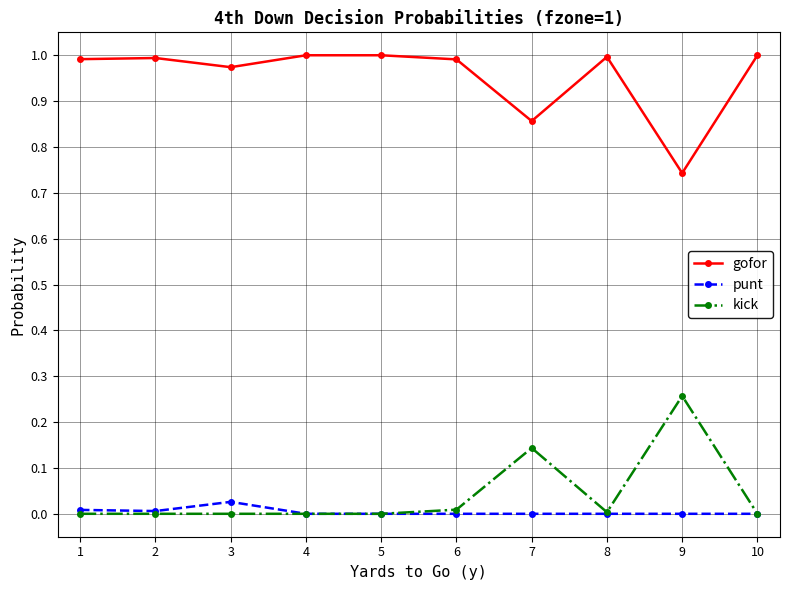

The value of punt at 8 is 0.0. True or false?

True